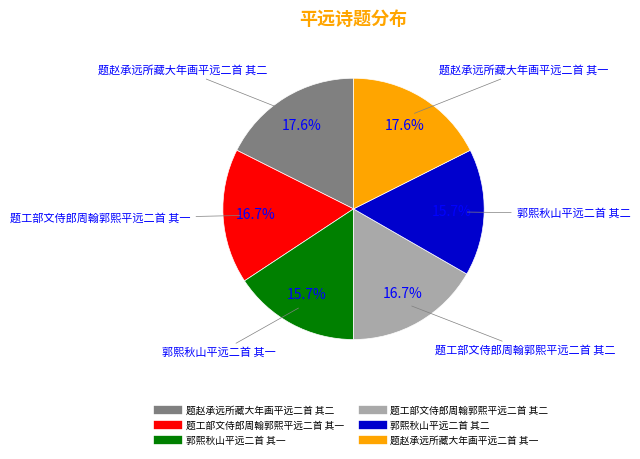

Combined, do 题赵承远所藏大年画平远二首 其二 and 郭熙秋山平远二首 其一 account for over 50%?

No